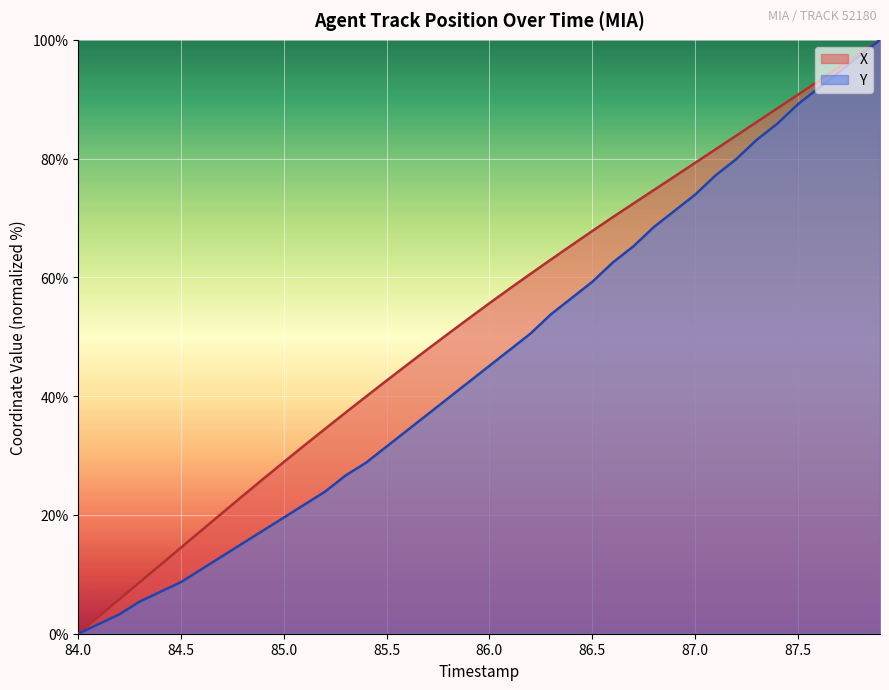

The X series shows 81.6 at 87.1. True or false?

True